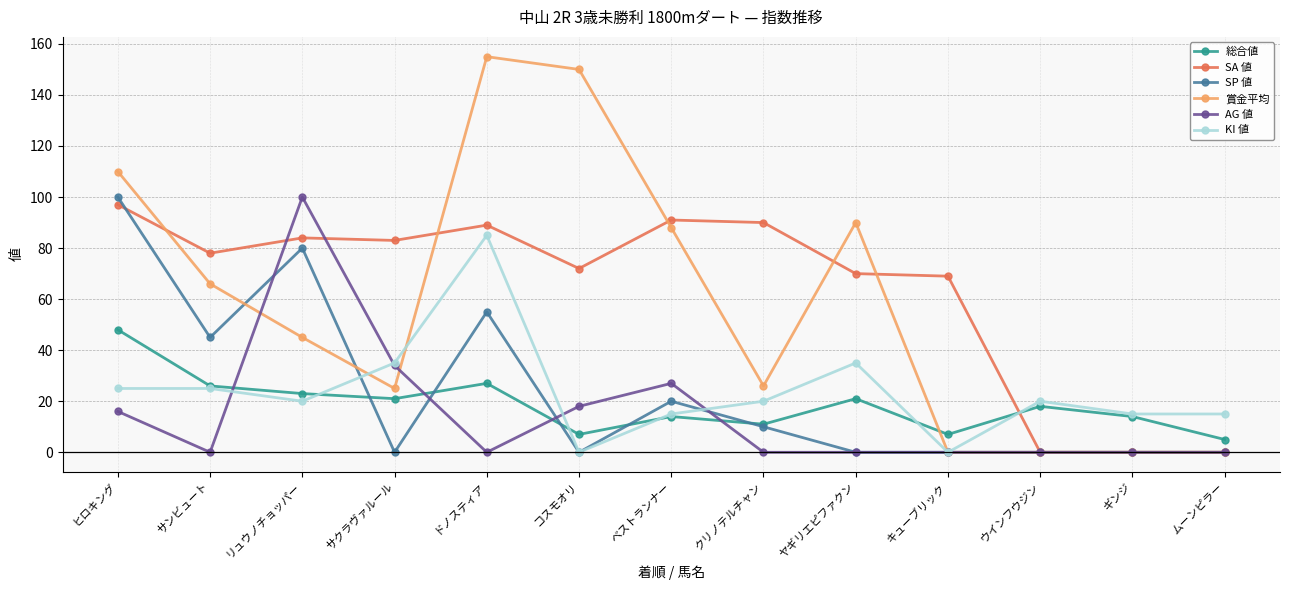

Where is the first local maximum for SP 値?

リュウノチョッパー